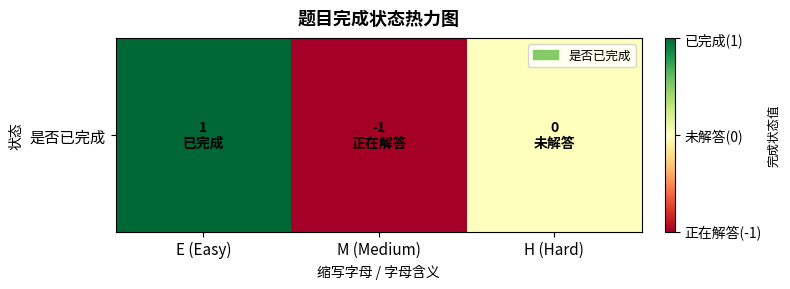

Rank the categories by value from highest to lowest.

E (Easy), H (Hard), M (Medium)